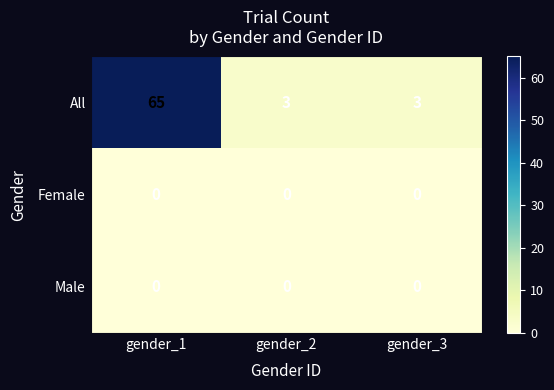

What value does the All series have at gender_1, to the nearest 5?

65